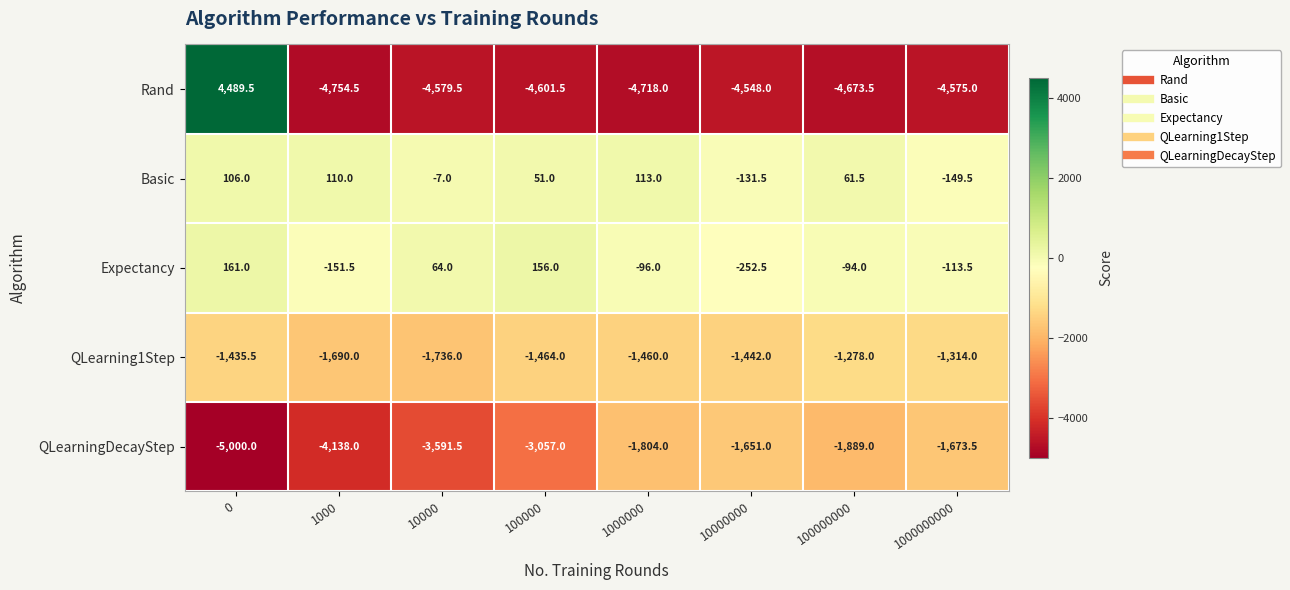

What value does the QLearning1Step series have at 10000?

-1736.0